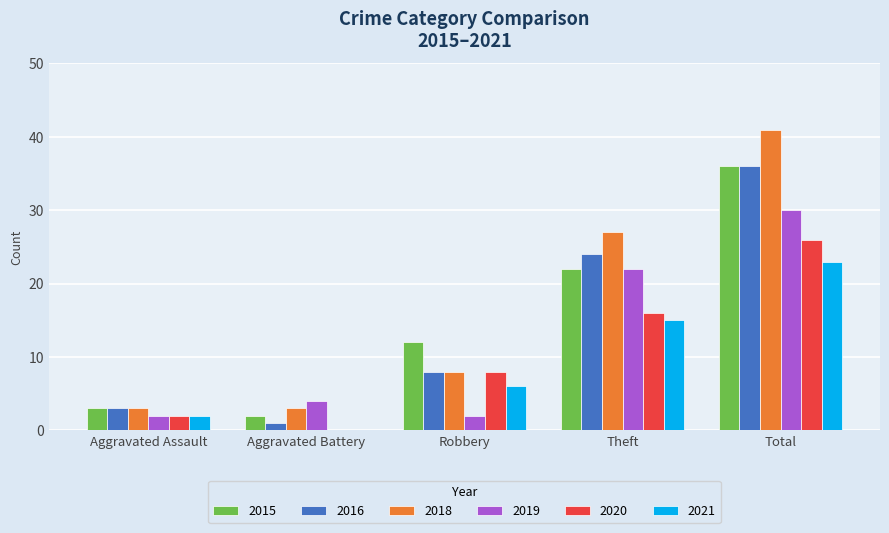

Reading right to left, what are all the values shown in this chart?

2015: 36	22	12	2	3
2016: 36	24	8	1	3
2018: 41	27	8	3	3
2019: 30	22	2	4	2
2020: 26	16	8	0	2
2021: 23	15	6	0	2